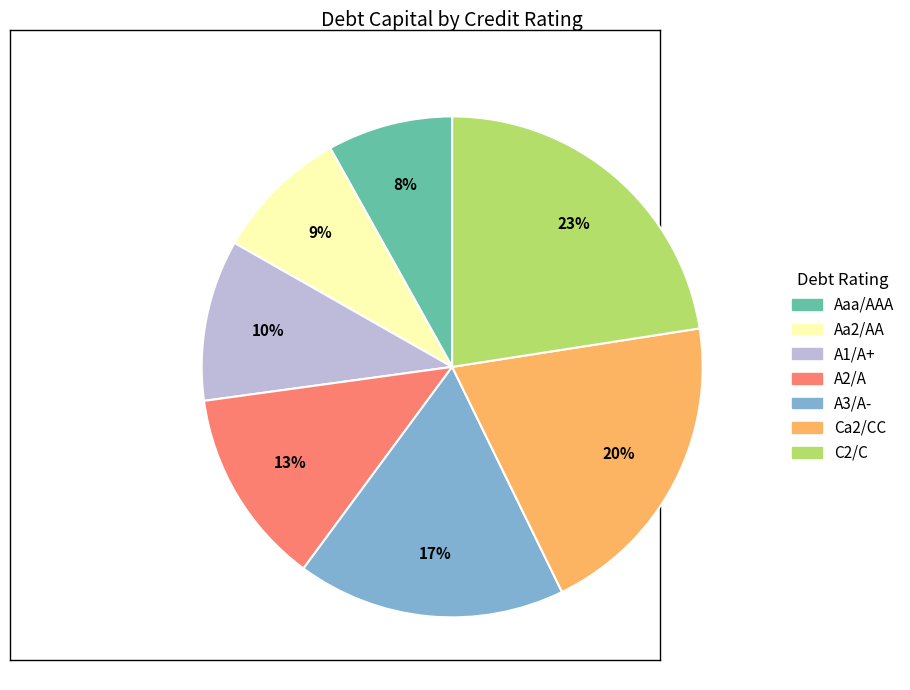

How many segments does this pie chart have?

7